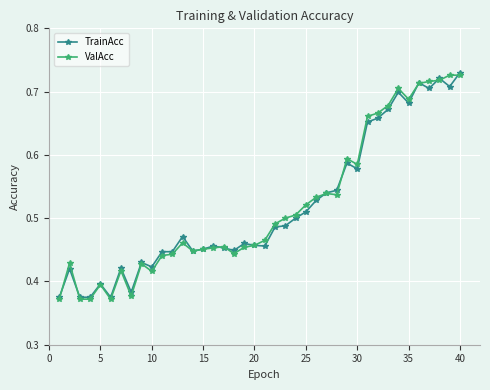

Count the TrainAcc values in the range 0 to 1.

40